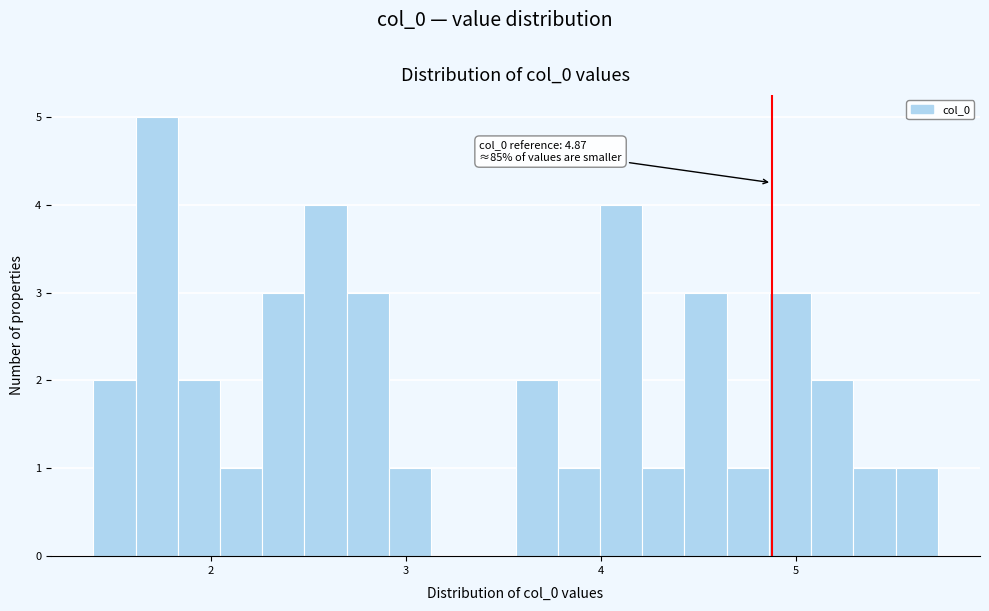

Around what value on the x-axis is the tallest bar? Give the approximate position of its centre, as read against the axis.

1.7